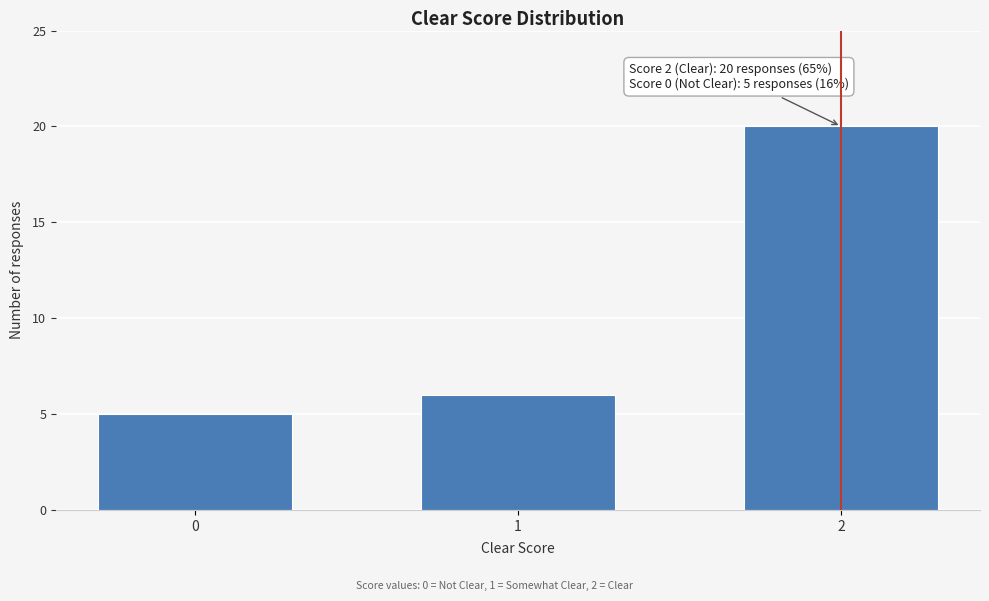

Reading left to right, list all the values displayed in this chart.

0=5	1=6	2=20